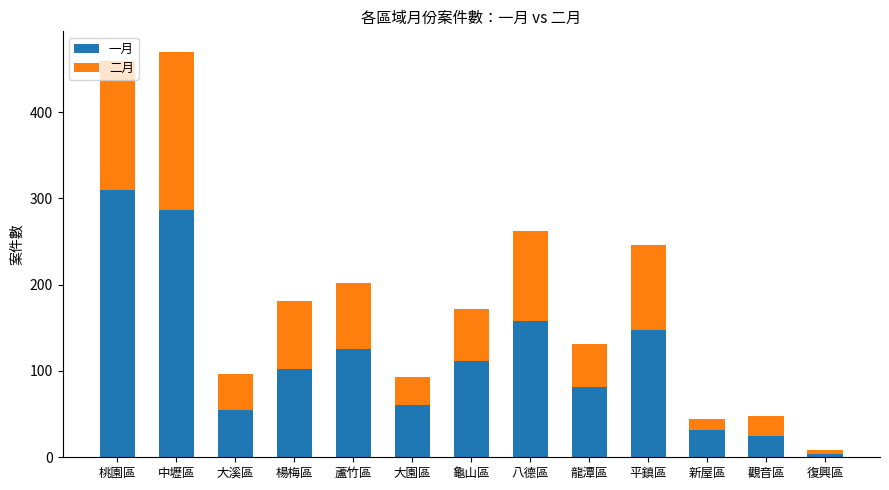

The 一月 series shows 46 at 楊梅區. True or false?

False